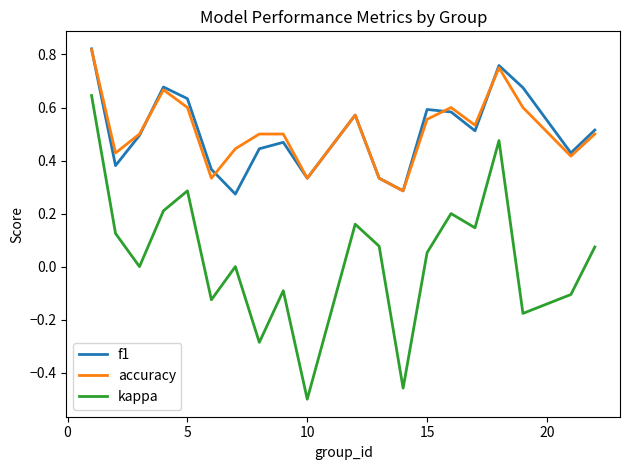

True or false: accuracy and kappa cross at least once.

False